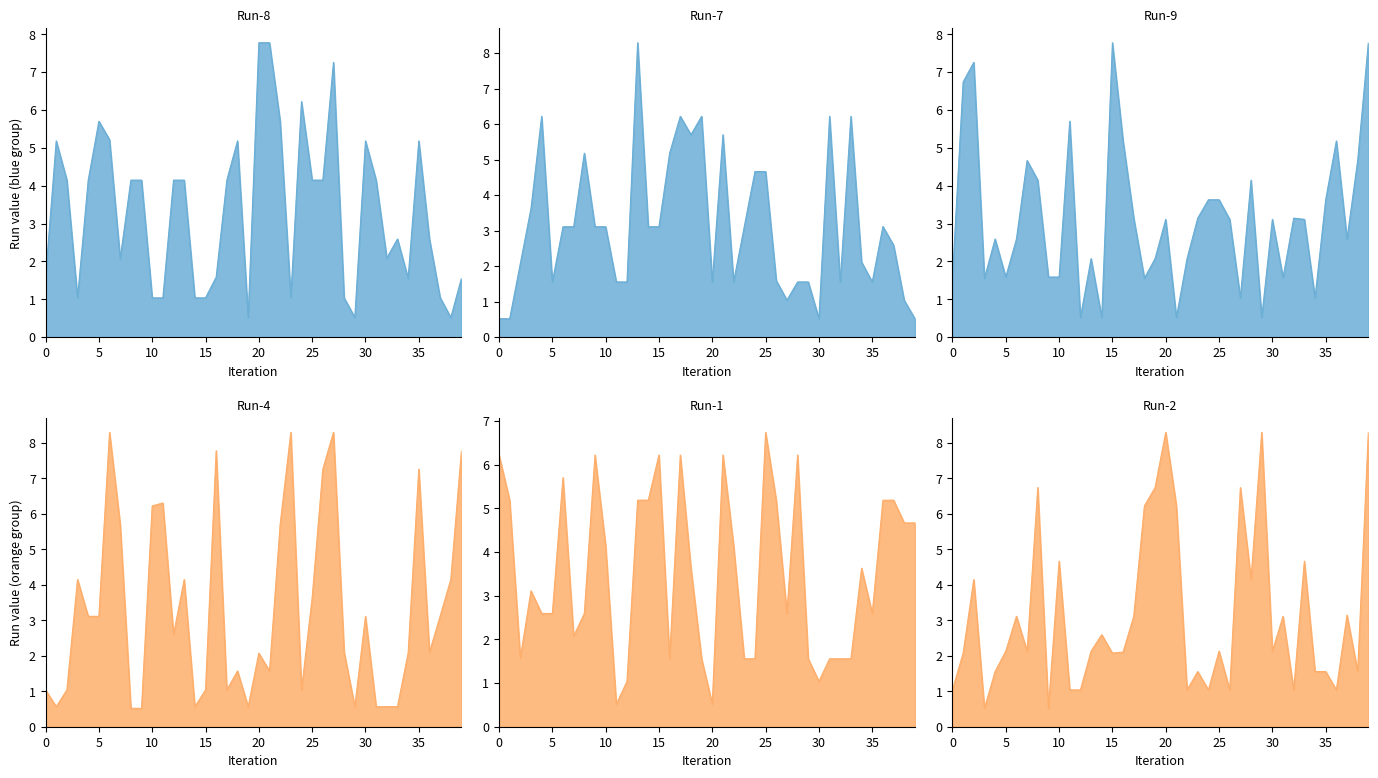

Reading right to left, extract all data points from this chart.

Run-8: 1.6	0.5	1.0	2.6	5.2	1.6	2.6	2.1	4.1	5.2	0.5	1.0	7.3	4.1	4.1	6.2	1.0	5.7	7.8	7.8	0.5	5.2	4.1	1.6	1.0	1.0	4.1	4.1	1.0	1.0	4.1	4.1	2.1	5.2	5.7	4.1	1.0	4.1	5.2	1.6
Run-7: 0.5	1.0	2.6	3.1	1.6	2.1	6.2	1.6	6.2	0.5	1.6	1.6	1.0	1.6	4.7	4.7	3.1	1.6	5.7	1.6	6.2	5.7	6.2	5.2	3.1	3.1	8.3	1.6	1.6	3.1	3.1	5.2	3.1	3.1	1.6	6.2	3.6	2.1	0.5	0.5
Run-9: 7.8	4.7	2.6	5.2	3.6	1.0	3.1	3.1	1.6	3.1	0.5	4.1	1.0	3.1	3.6	3.6	3.1	2.1	0.5	3.1	2.1	1.6	3.1	5.2	7.8	0.5	2.1	0.5	5.7	1.6	1.6	4.1	4.7	2.6	1.6	2.6	1.6	7.3	6.7	1.6
Run-4: 7.8	4.1	3.1	2.1	7.3	2.1	0.6	0.6	0.6	3.1	0.6	2.1	8.3	7.3	3.6	1.0	8.3	5.7	1.6	2.1	0.6	1.6	1.0	7.8	1.0	0.6	4.1	2.6	6.3	6.2	0.5	0.5	5.7	8.3	3.1	3.1	4.1	1.0	0.6	1.0
Run-1: 4.7	4.7	5.2	5.2	2.6	3.6	1.6	1.6	1.6	1.0	1.6	6.2	2.6	5.2	6.7	1.6	1.6	4.1	6.2	0.5	1.6	3.6	6.2	1.6	6.2	5.2	5.2	1.0	0.5	4.1	6.2	2.6	2.1	5.7	2.6	2.6	3.1	1.6	5.2	6.2
Run-2: 8.3	1.6	3.1	1.0	1.6	1.6	4.7	1.0	3.1	2.1	8.3	4.1	6.7	1.0	2.1	1.0	1.6	1.0	6.2	8.3	6.7	6.2	3.1	2.1	2.1	2.6	2.1	1.0	1.0	4.7	0.5	6.7	2.1	3.1	2.1	1.6	0.5	4.1	2.1	1.0